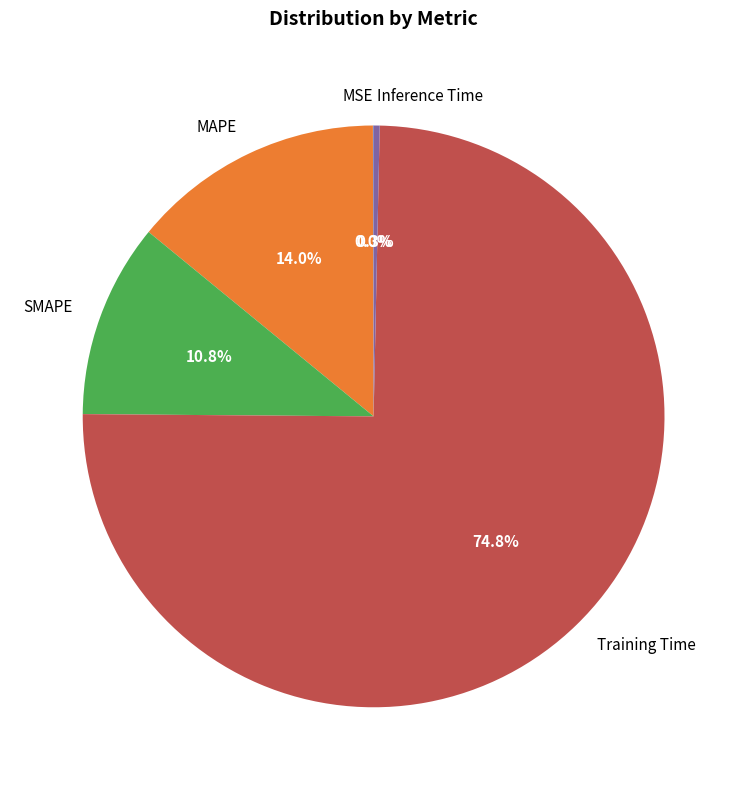

Is Inference Time the majority of the pie?

No